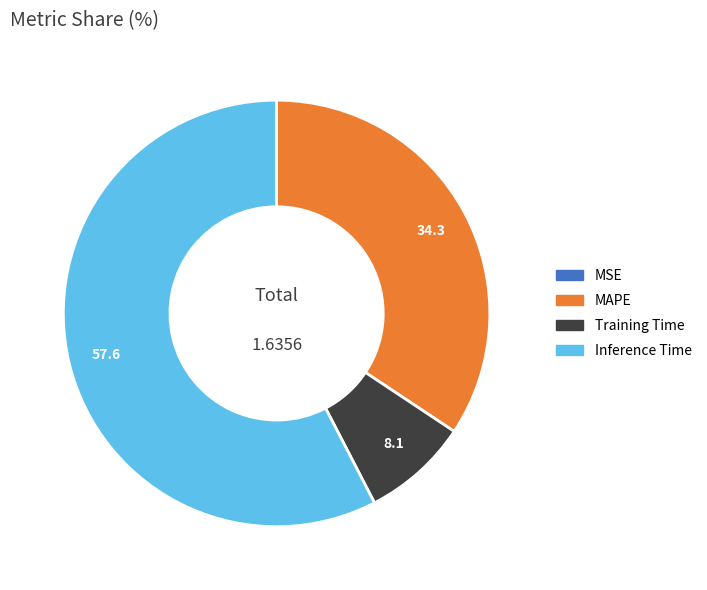

Which category has the biggest portion of the pie?

Inference Time